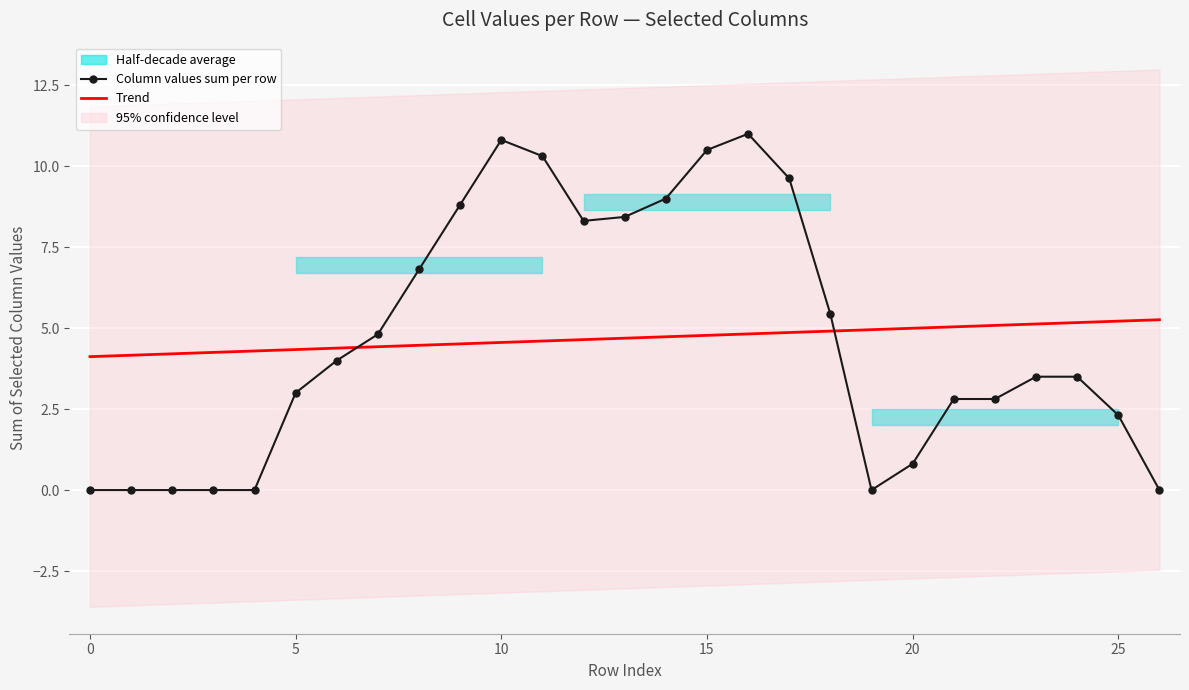

At which category is the sum across all series the highest?

16